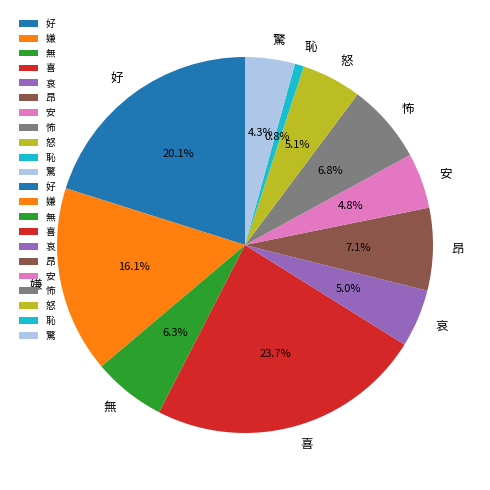

Is the sum of 無 and 怒 greater than half?

No